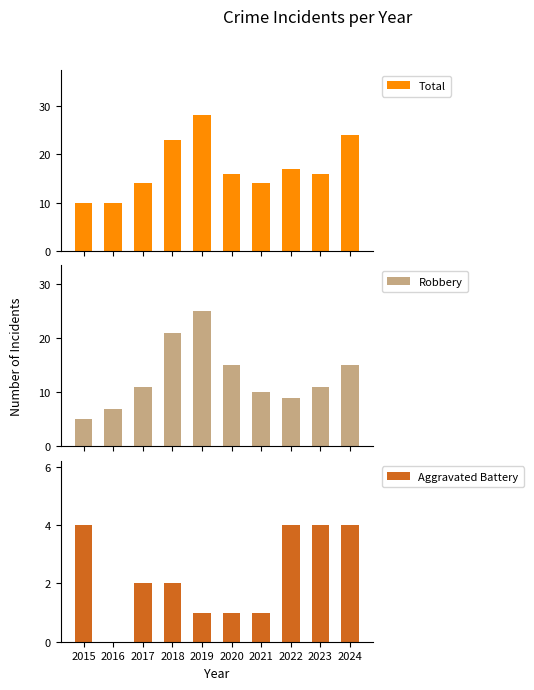

At how many categories does at least one series exceed 23?

2